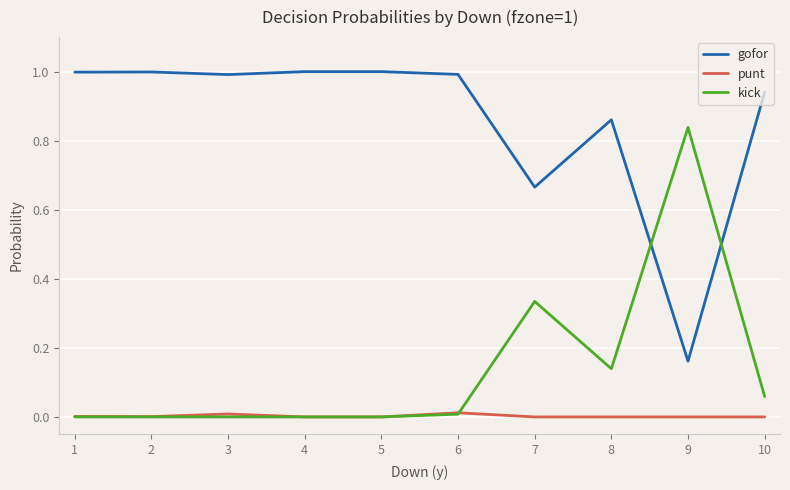

Is the value of punt at 2 greater than the value of gofor at 8?

No